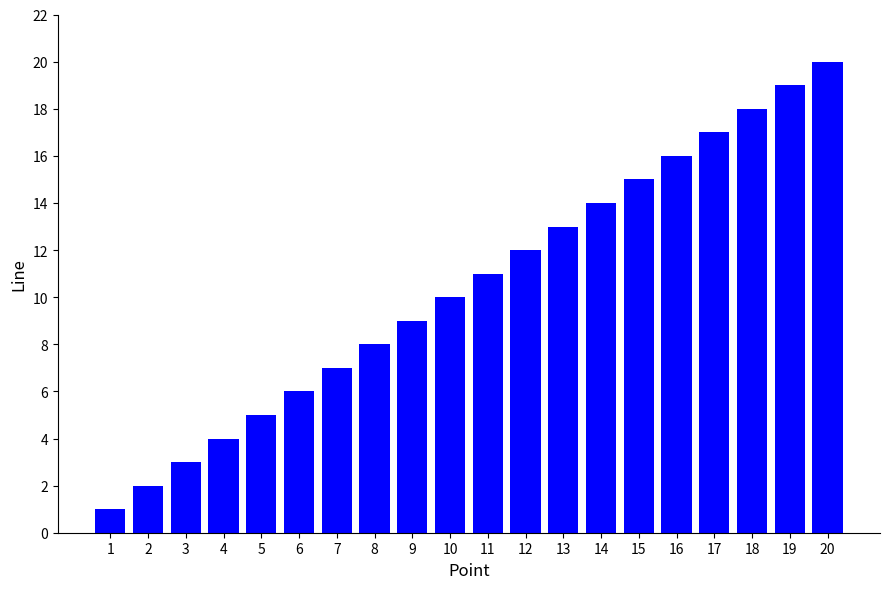

Where is the data nearest to the value 10?

10